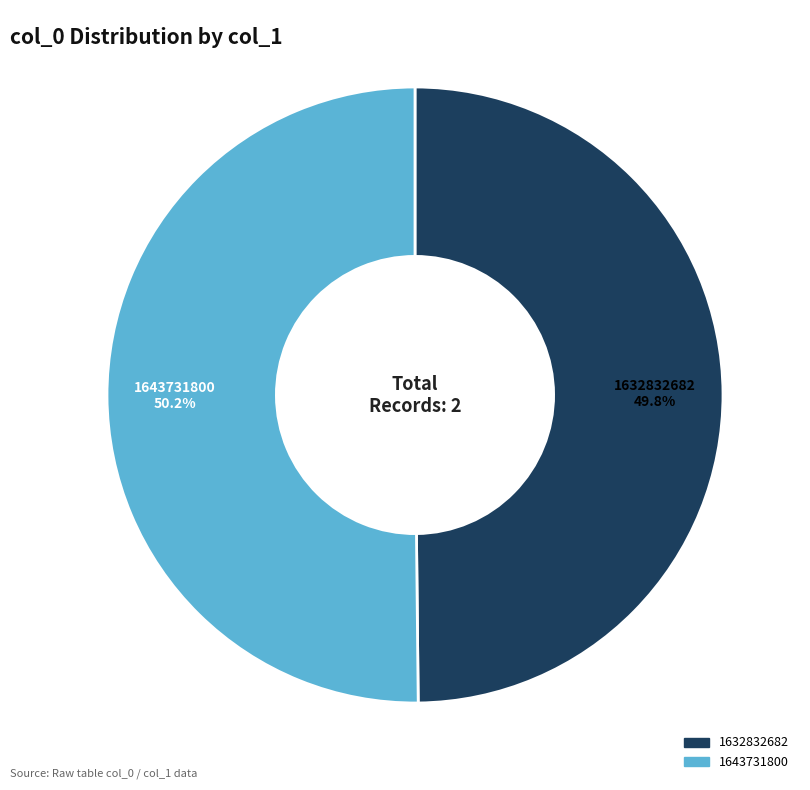

How many segments does this pie chart have?

2